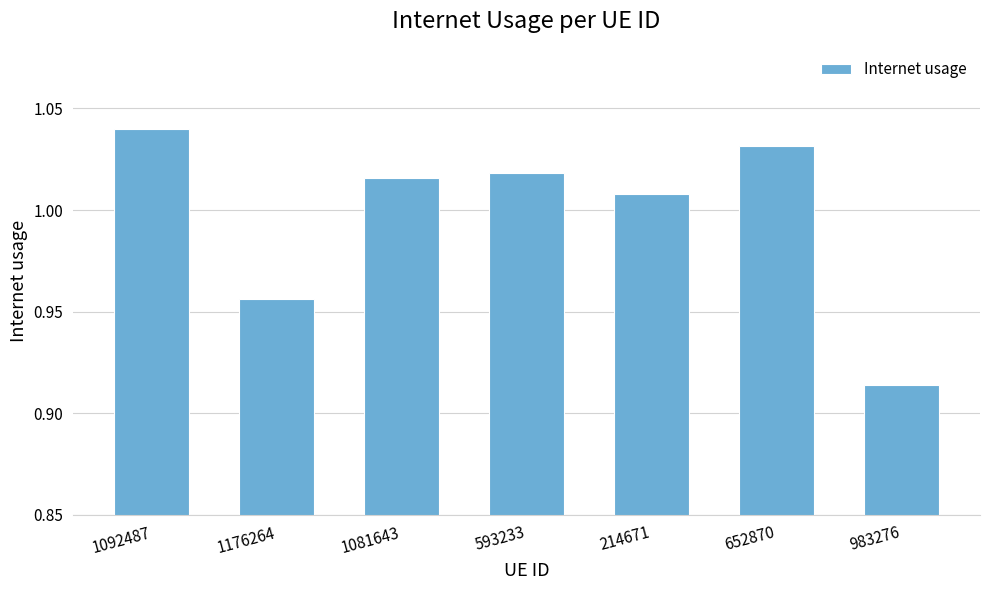

List the labels in order of value, smallest first.

983276, 1176264, 214671, 1081643, 593233, 652870, 1092487